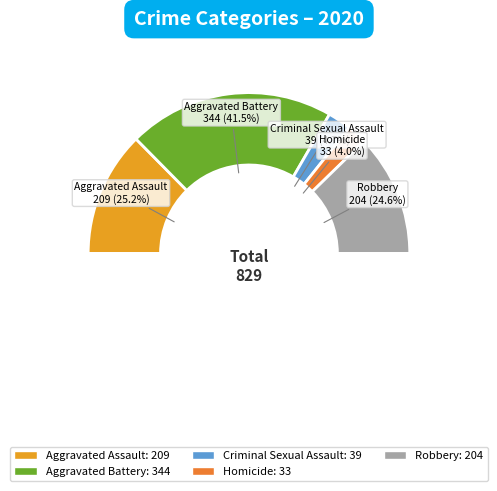

Count the number of slices in the pie.

5